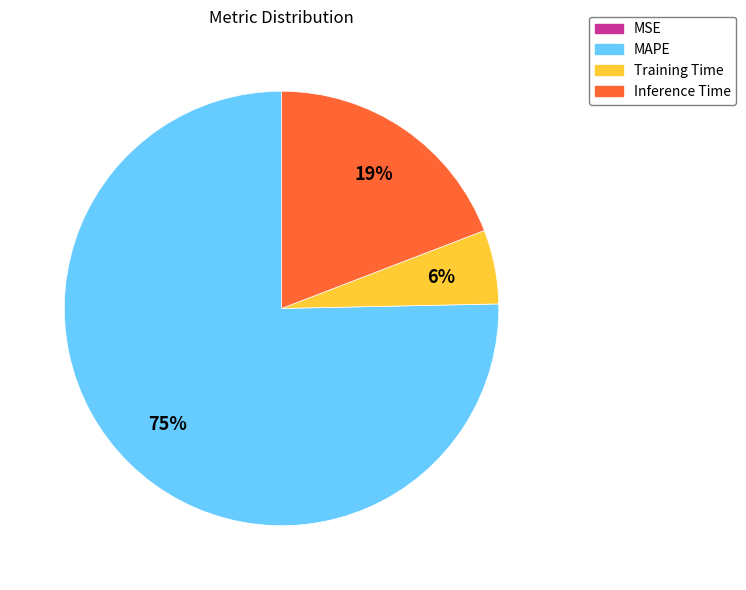

What percentage is the MAPE slice, to the nearest percent?

75%